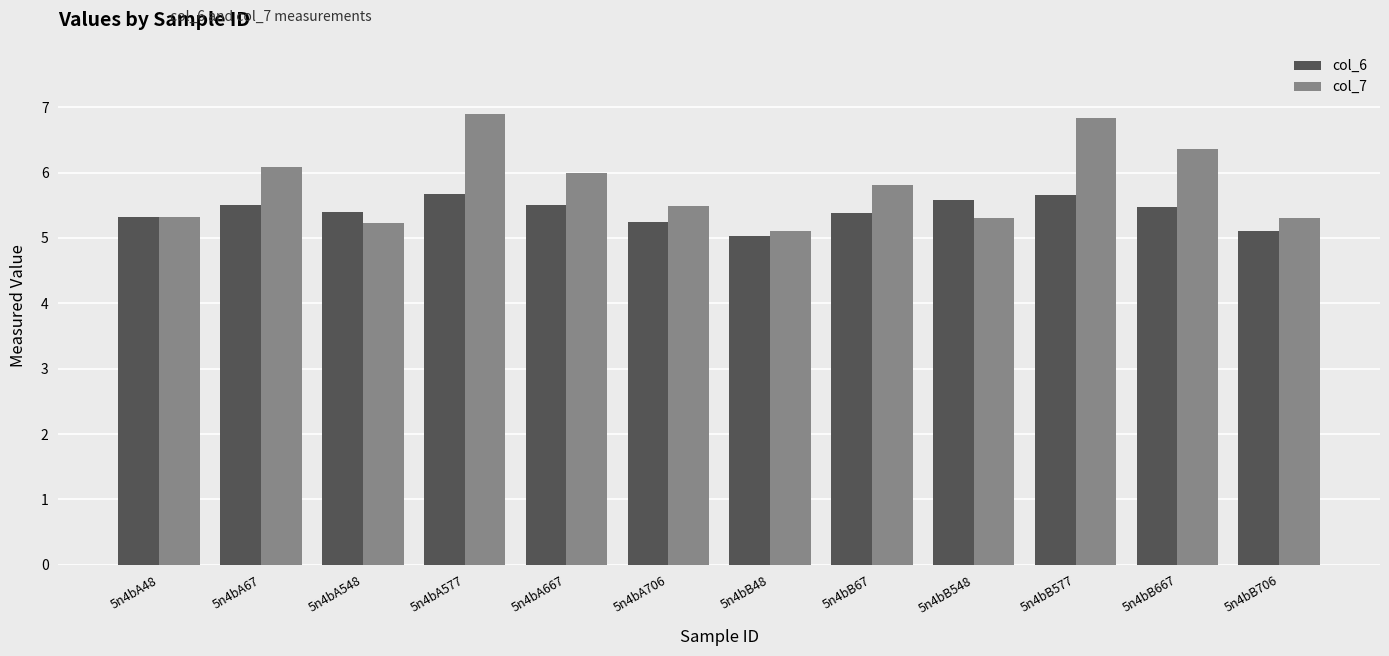

What is the lowest value of the col_6 series?

5.0